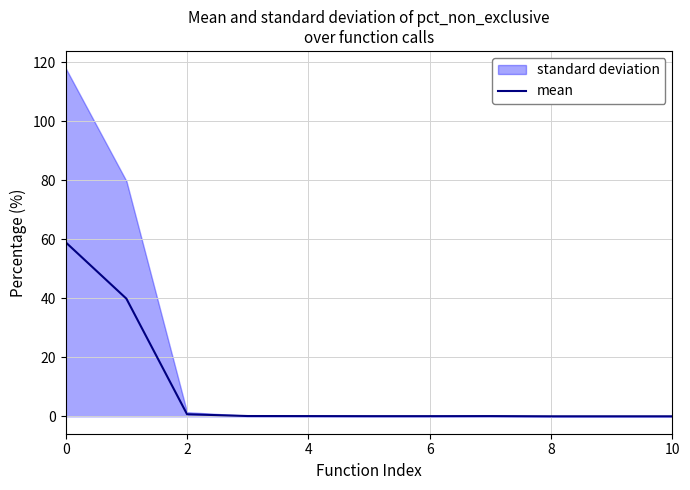

How many lines are shown in the chart?

1